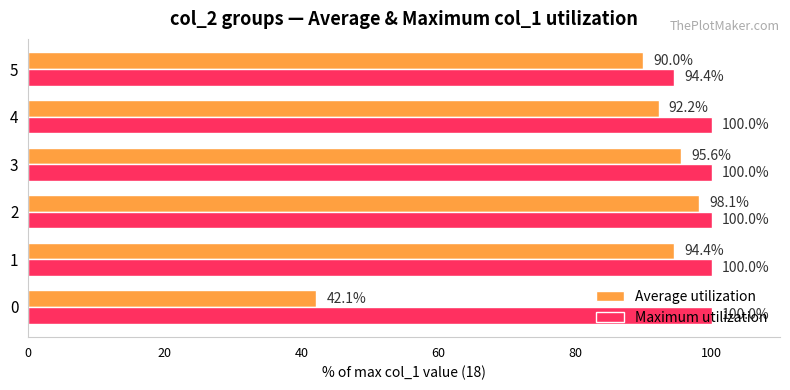

At which label does Average utilization reach its peak?

2